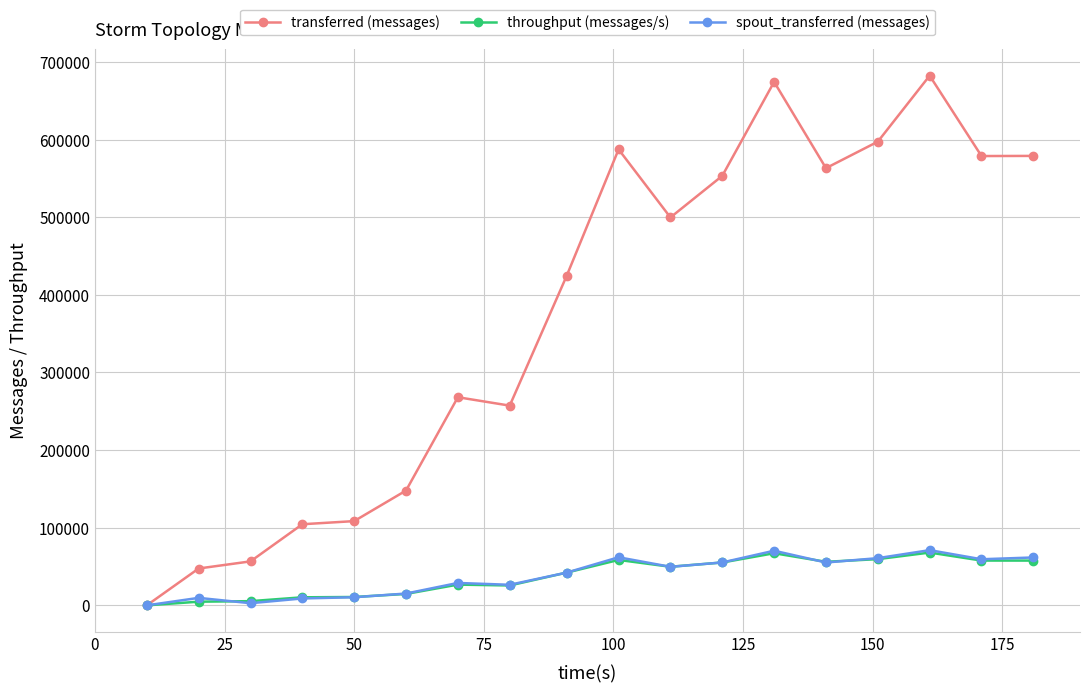

What is the maximum value for throughput (messages/s)?

68001